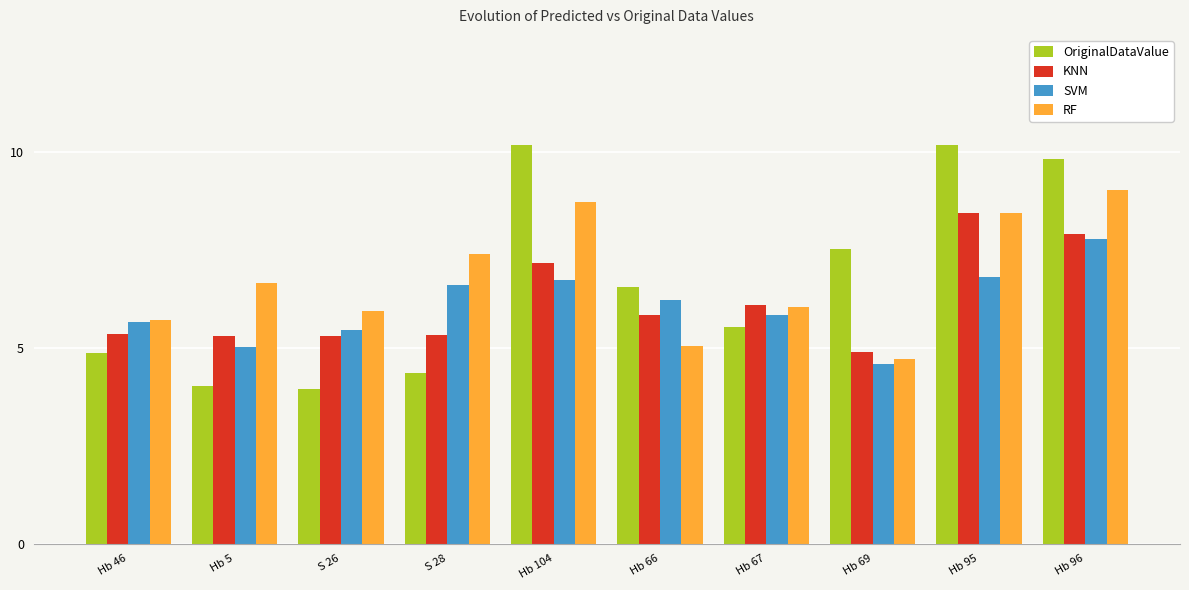

What is the maximum value for OriginalDataValue?

10.2